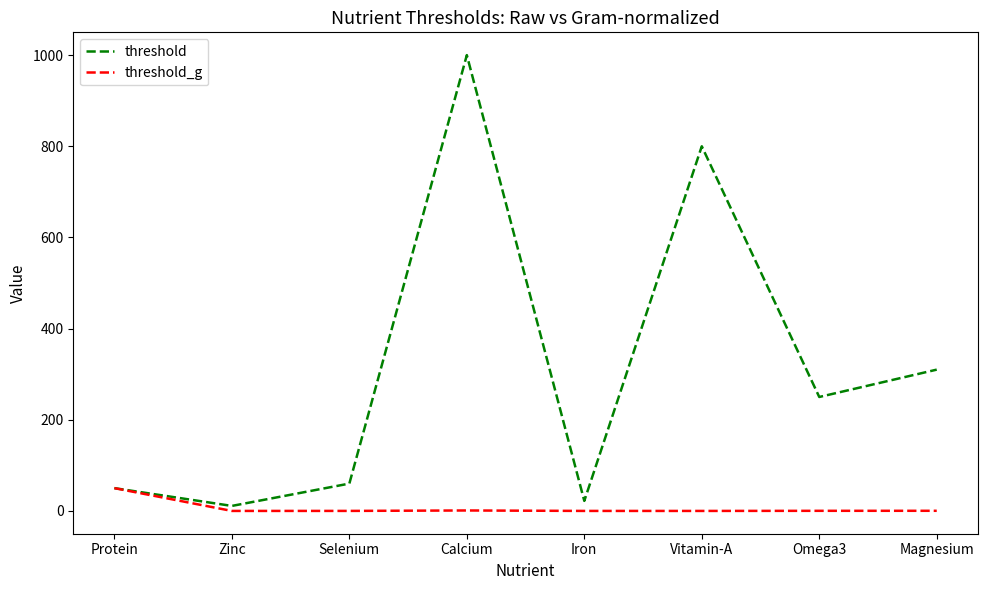

Does the chart have visible grid lines?

No